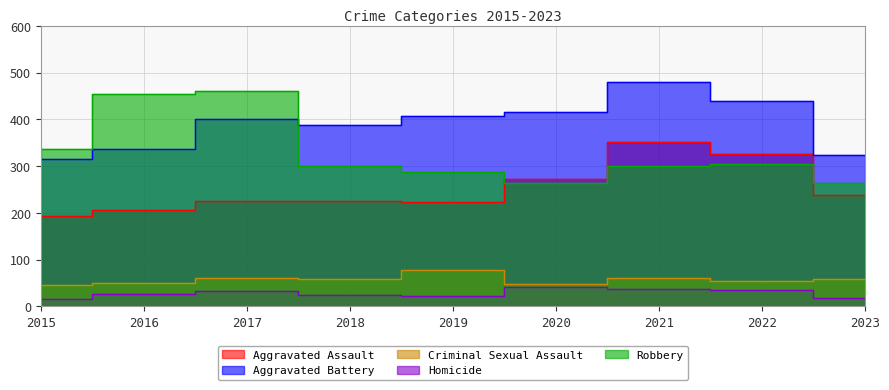

What is the value of the Criminal Sexual Assault point at the 1st from the left?

46